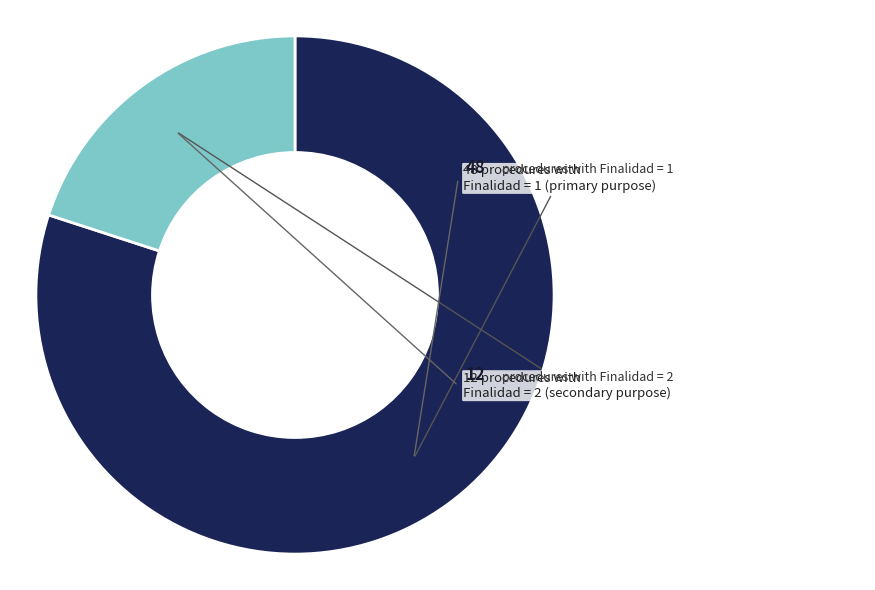

Is there any slice that represents more than half of the pie?

Yes